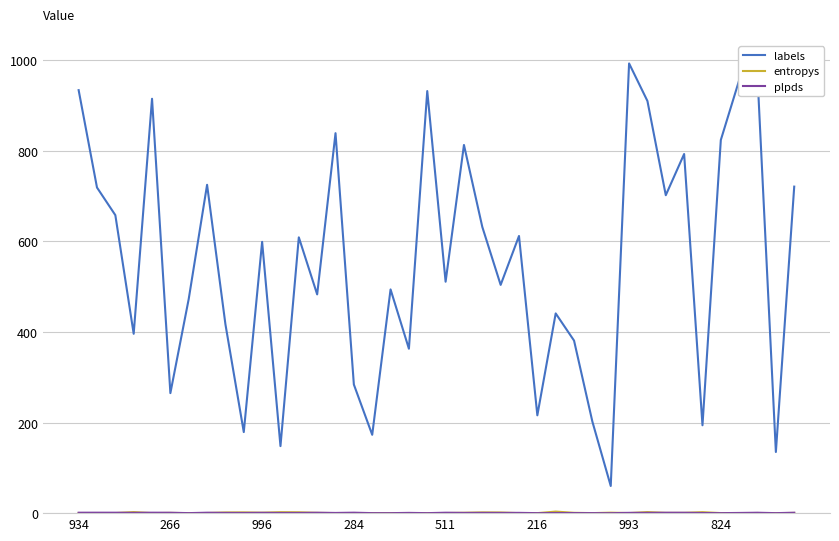

What is the greatest value displayed?

993.0